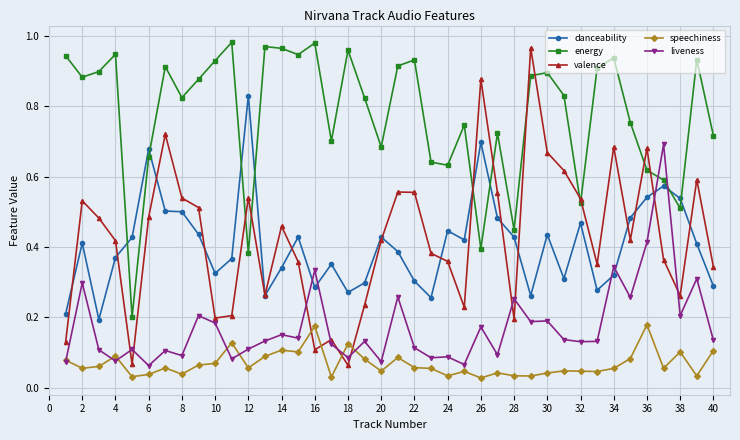

True or false: liveness has more than 2 points higher than both neighbors.

True